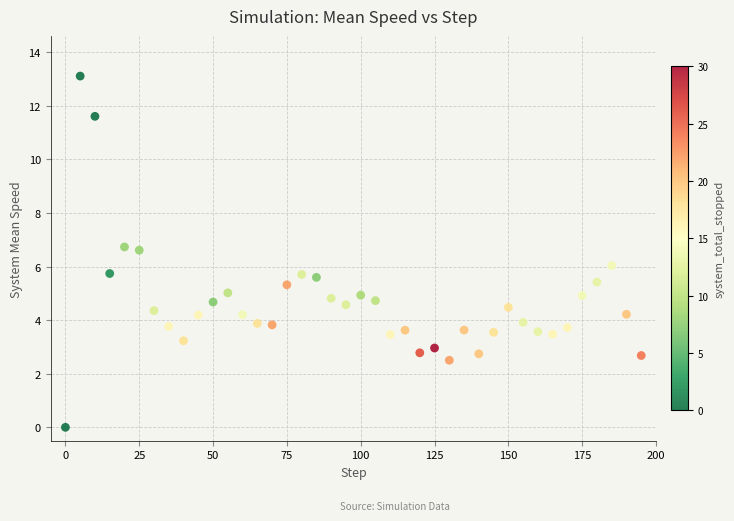

What is the range of X values (max minus min)?

195.0